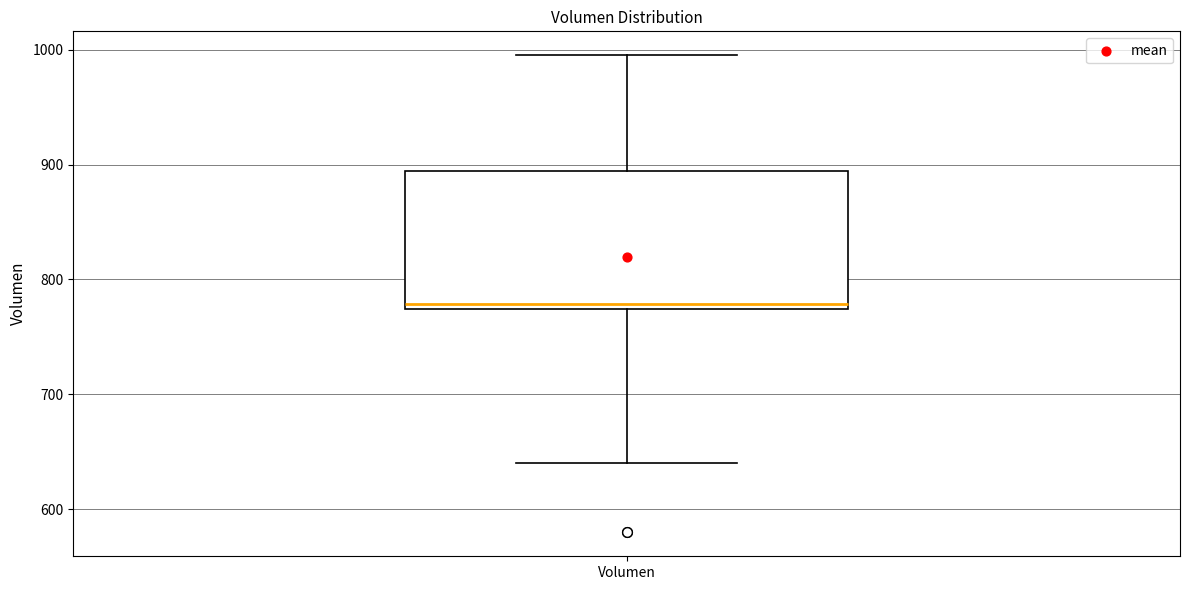

Read this box plot against the y-axis: the position of the median line, the range covered by the box, and the ends of both whiskers. The values are not printed on the chart, so give them approximately, as read against the axis.

median 780, box 770 to 890, whiskers 640 to 1000